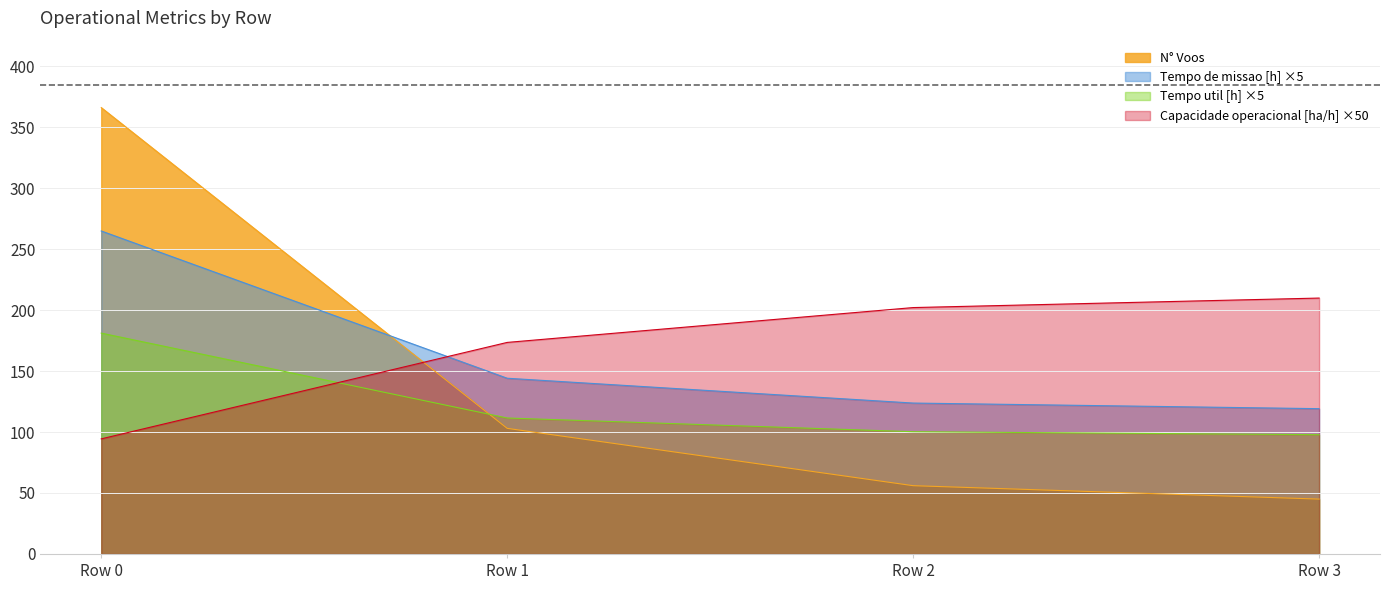

At which label is Tempo util [h] ×5 closest to 139?

Row 1